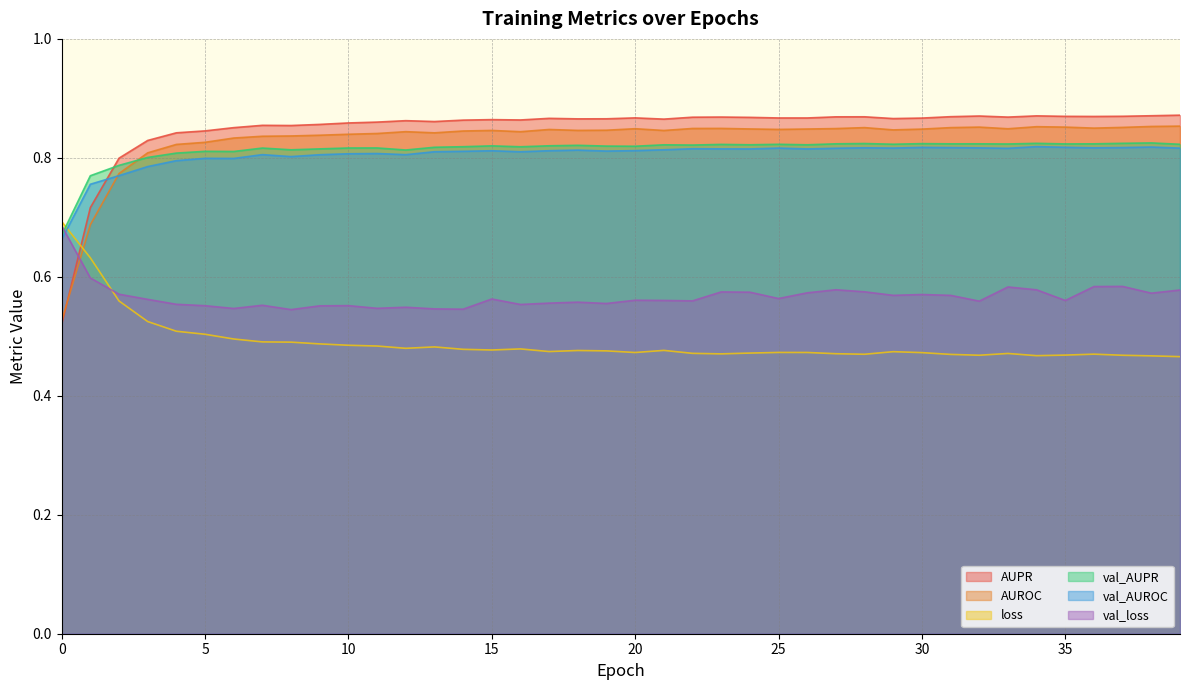

Is the value of val_loss at 32 greater than the value of val_AUROC at 36?

No